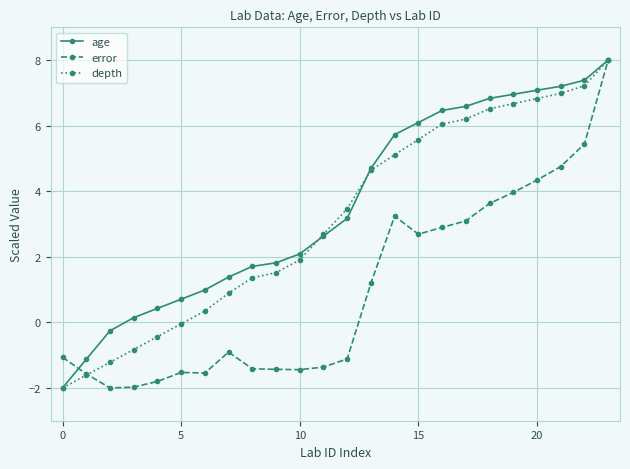

What is the minimum value for depth?

-2.0